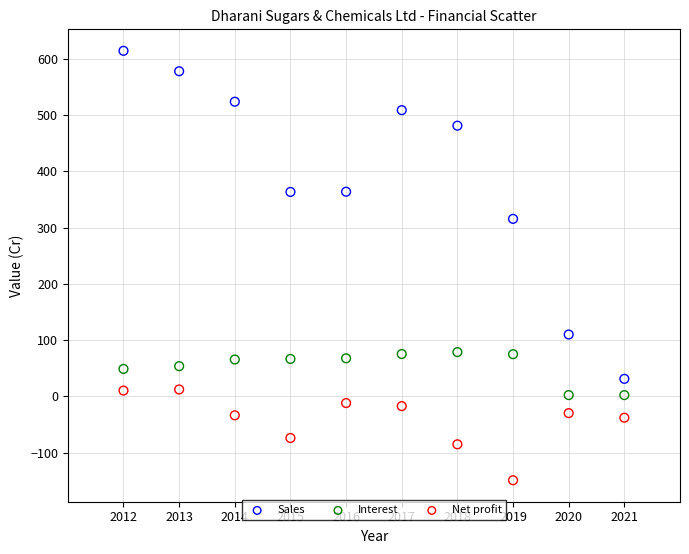

Across all series, what Y value is closest to 232?

315.7